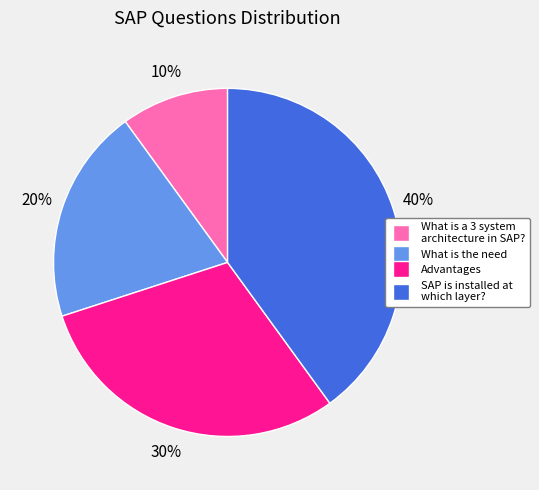

To the nearest percent, what is the combined percentage of Advantages and What is a 3 system architecture in SAP??

40%